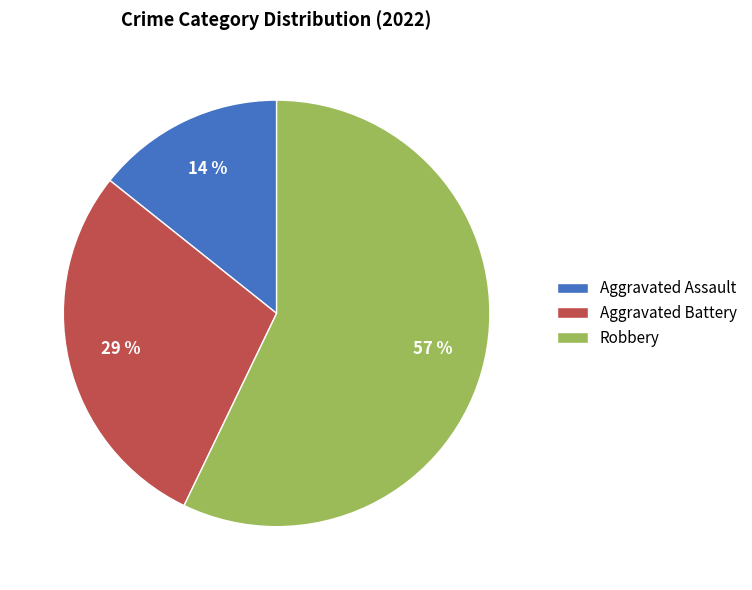

Which slice represents more than half of the pie?

Robbery